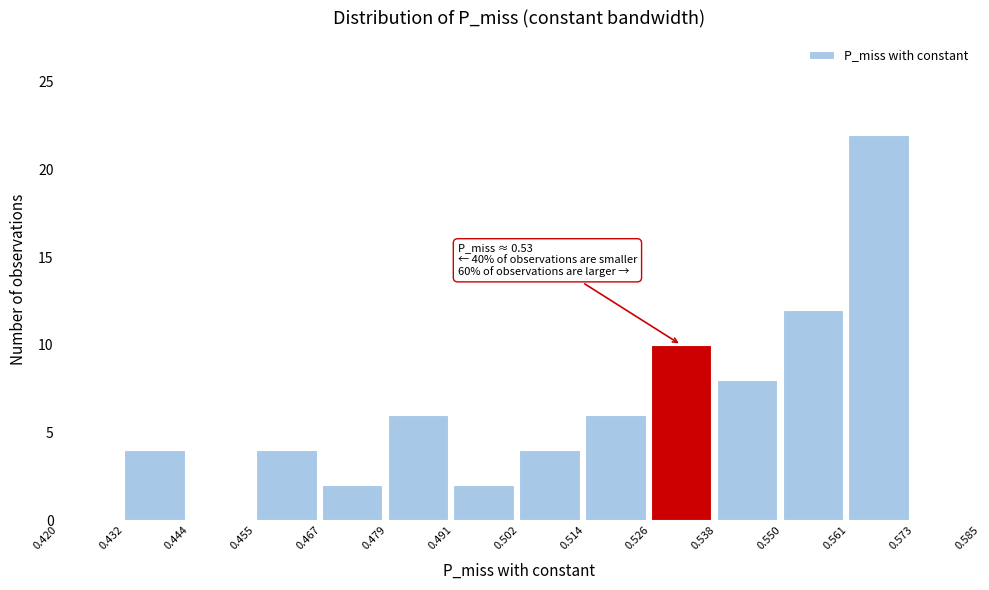

Which range on the x-axis has the tallest bar?

0.561 to 0.573